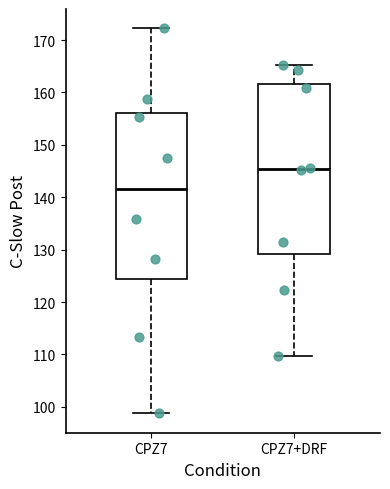

Where does the lower whisker of the box for CPZ7+DRF end on the y-axis? The values are not printed on the chart, so give them approximately, as read against the axis.

110